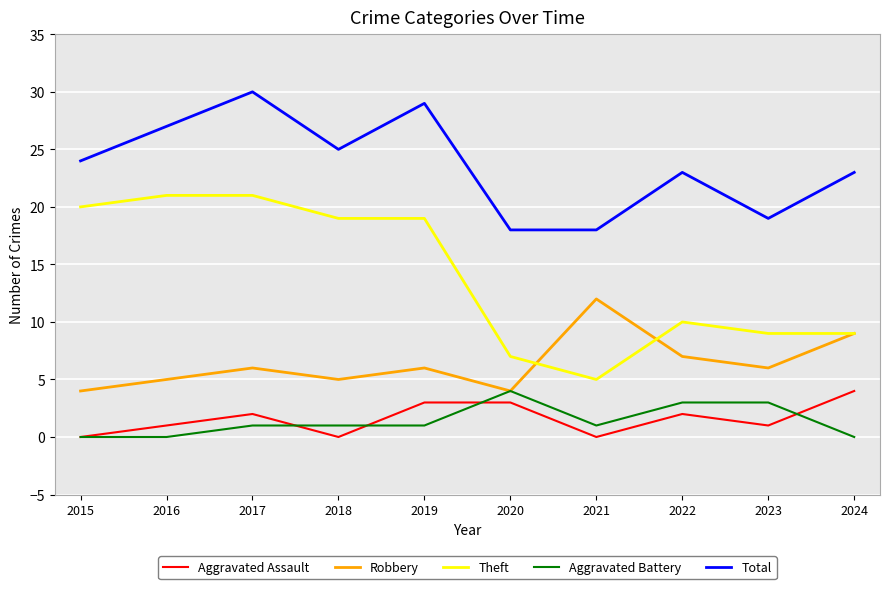

True or false: Theft has a value of 7 at 2020.

True